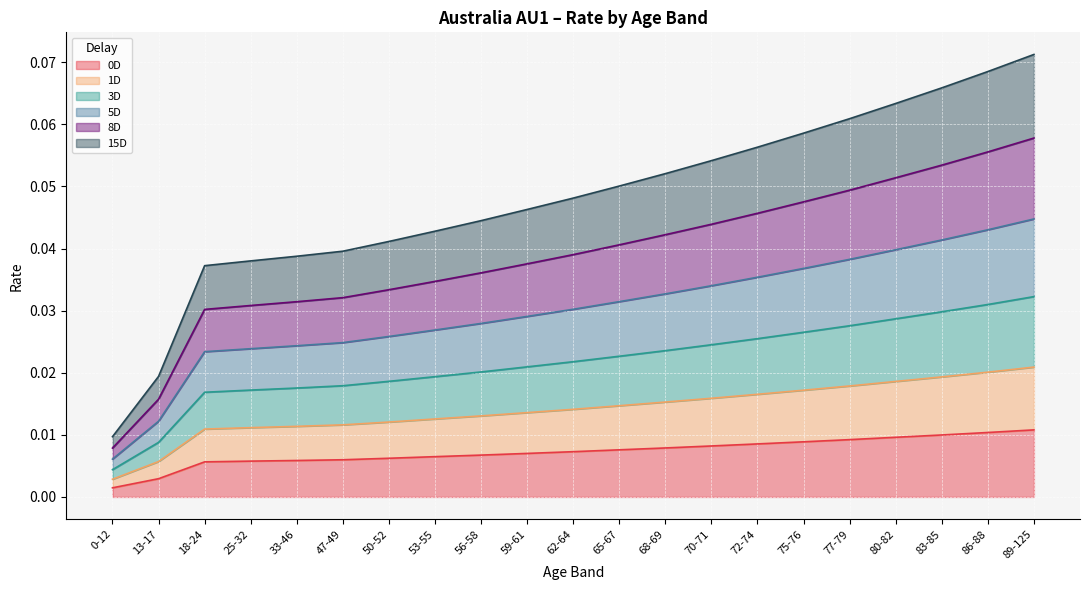

At which label does 15D reach its peak?

89-125